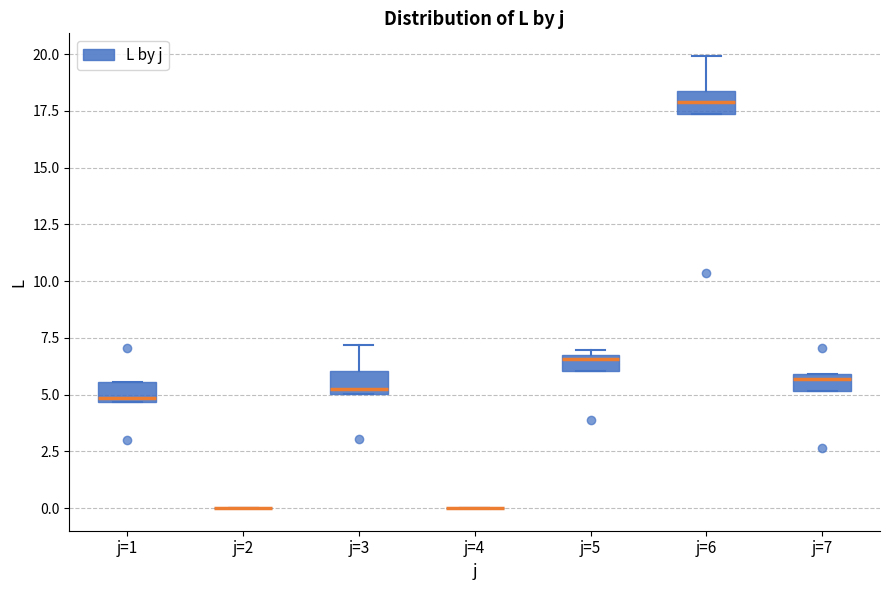

Where is the upper edge of the box for j=6 on the y-axis? The values are not printed on the chart, so give them approximately, as read against the axis.

18.5